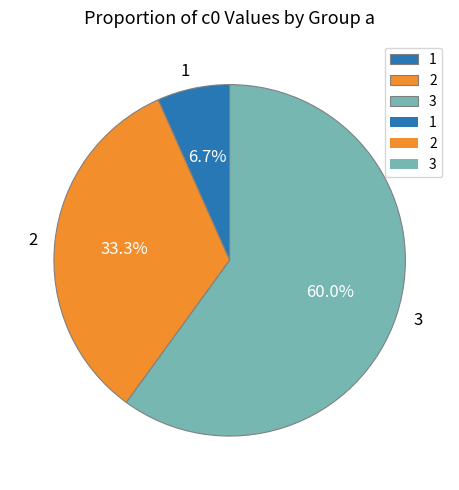

Which slice is the smallest?

1